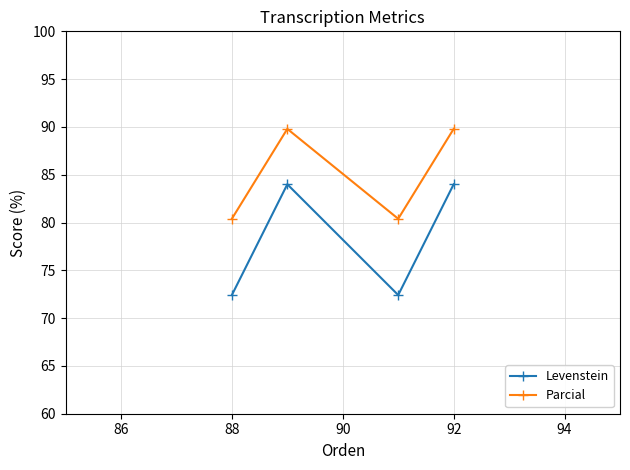

Which series has the widest spread of values?

Levenstein